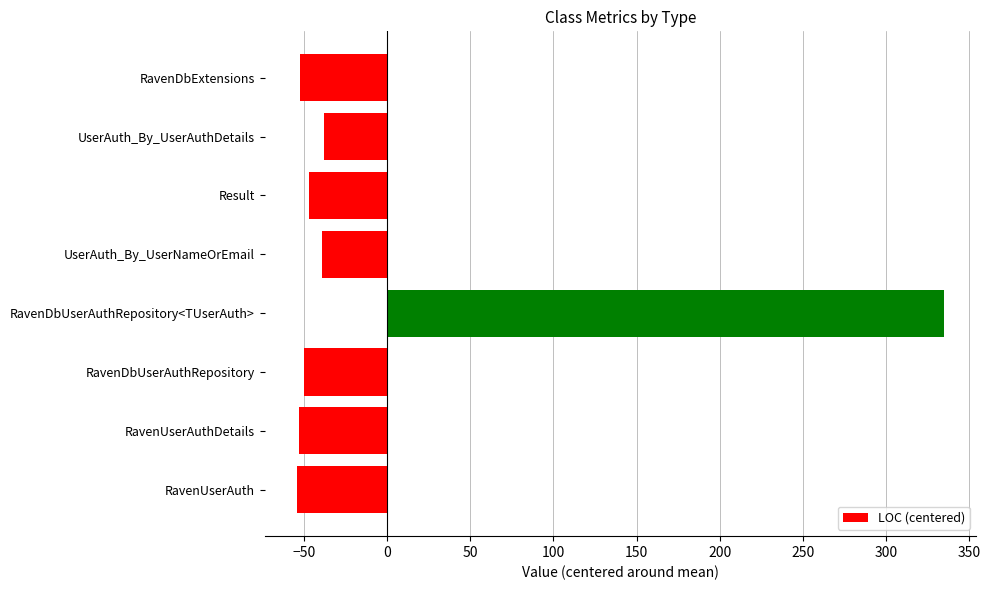

Read the value at RavenUserAuth.

-54.2